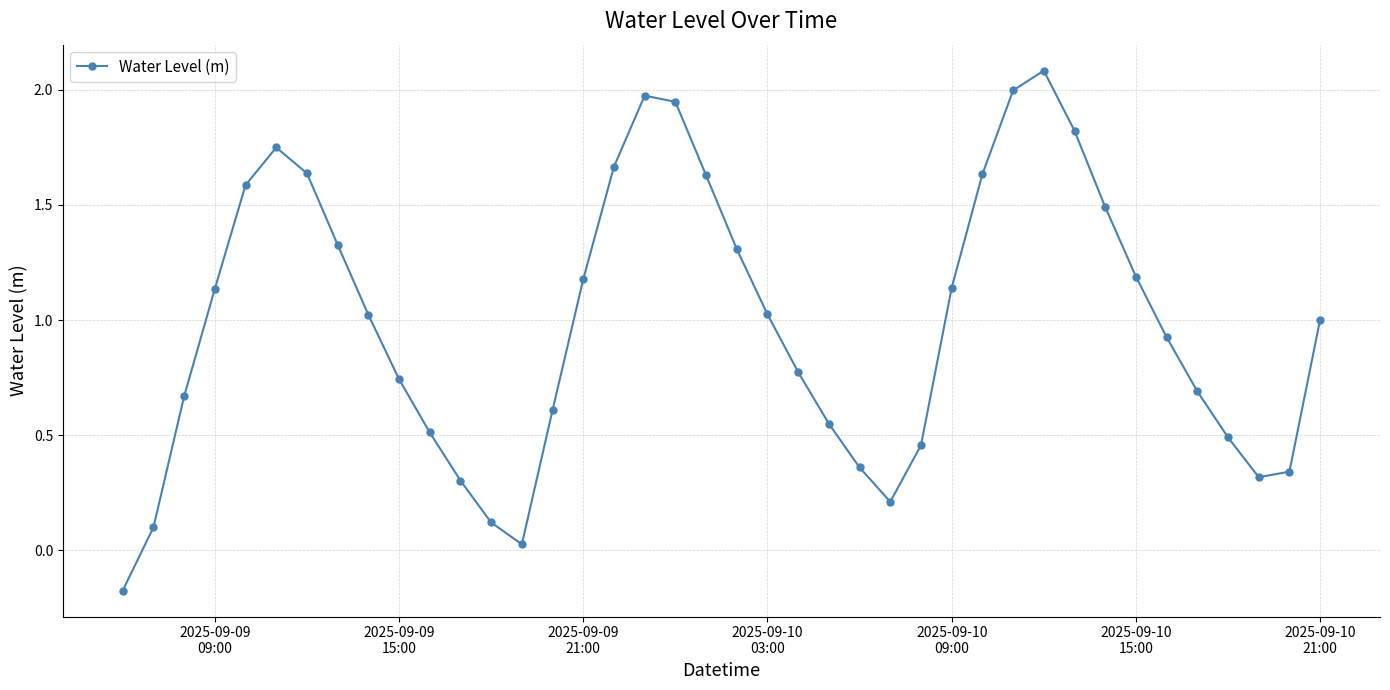

How many interior local valleys (lower than both neighbors) does the data have?

3